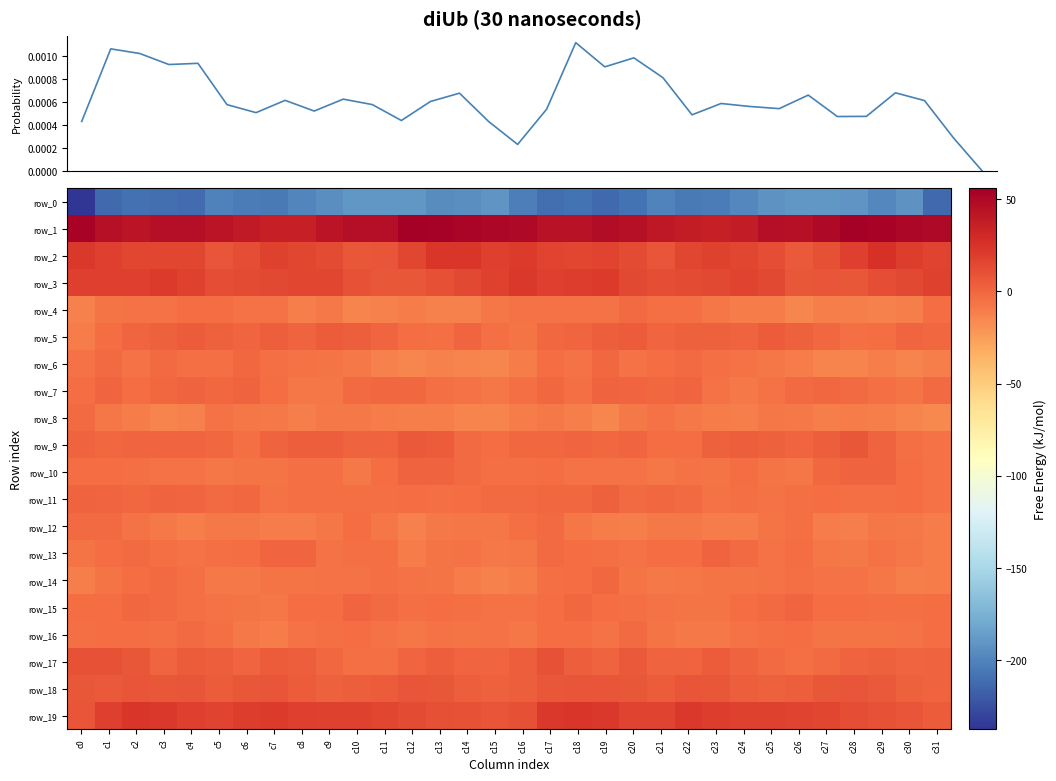

Which series changed the most between c20 and c26?

row_0